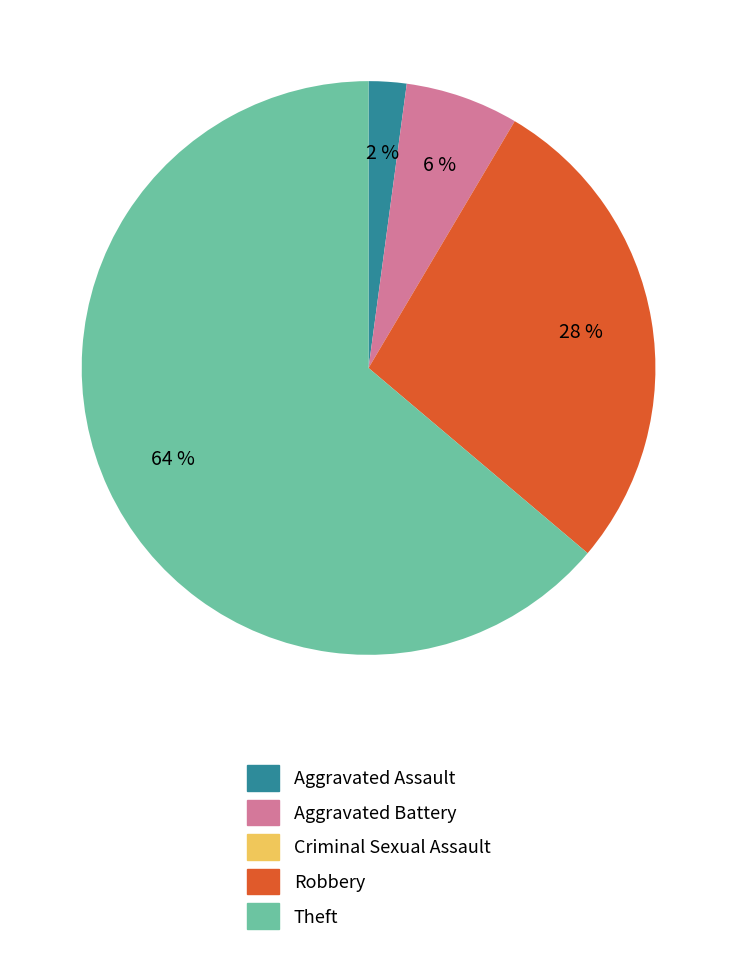

Which has a higher value, Robbery or Aggravated Battery?

Robbery